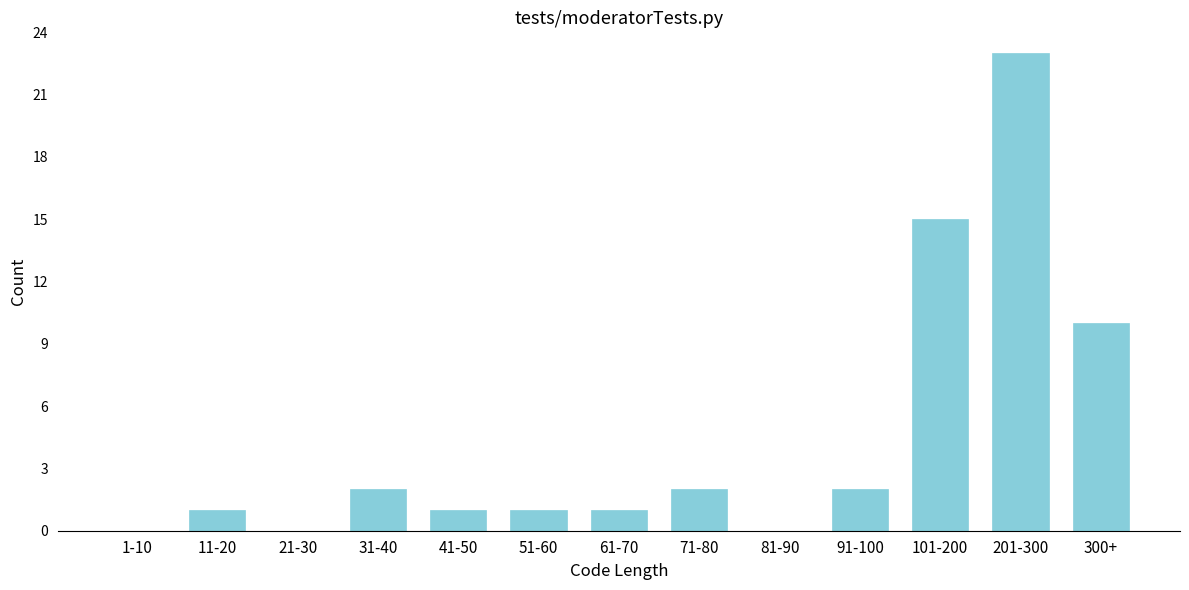

Reading right to left, transcribe all the data shown in this chart.

300+=10	201-300=23	101-200=15	91-100=2	81-90=0	71-80=2	61-70=1	51-60=1	41-50=1	31-40=2	21-30=0	11-20=1	1-10=0